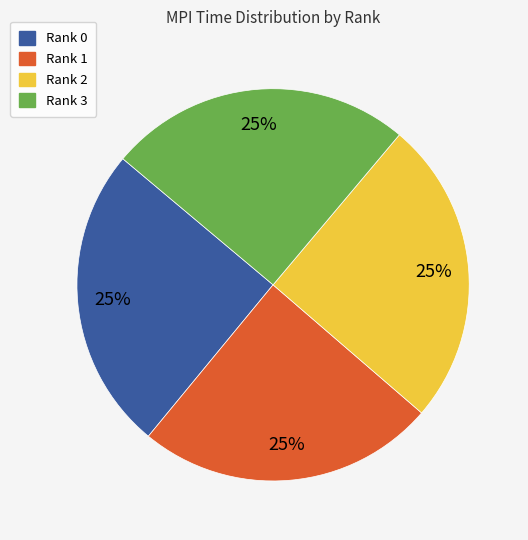

The Rank 0 slice represents 34% of the pie. True or false?

False